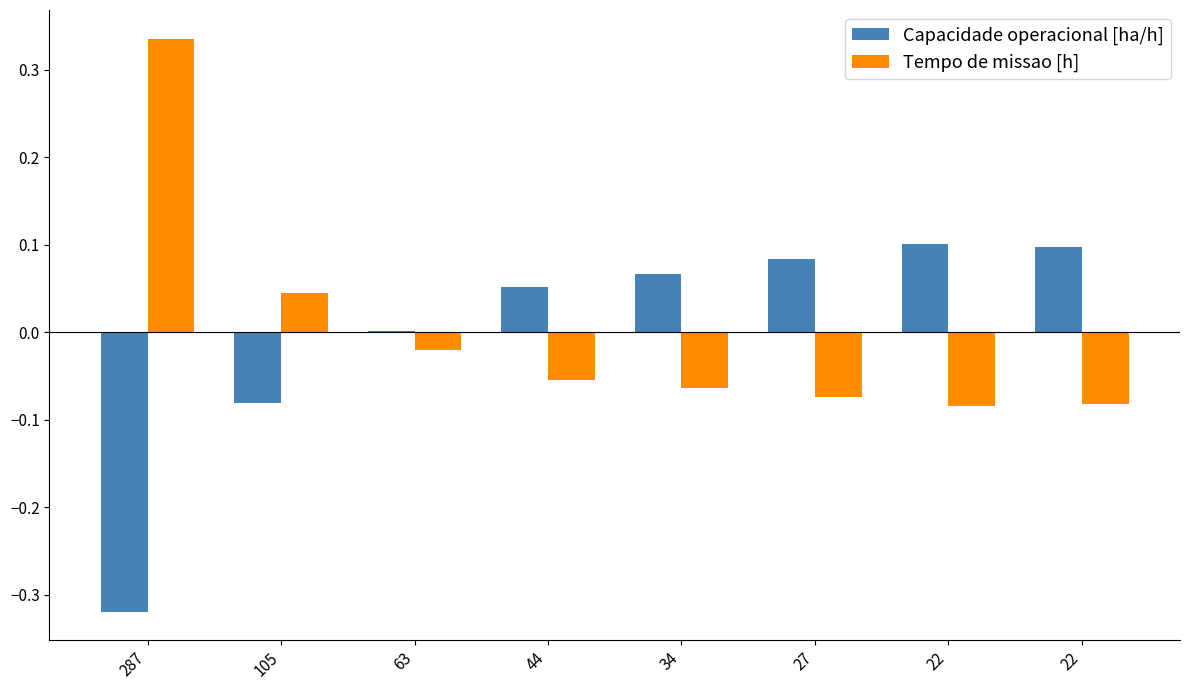

Count the number of categories in the chart.

8